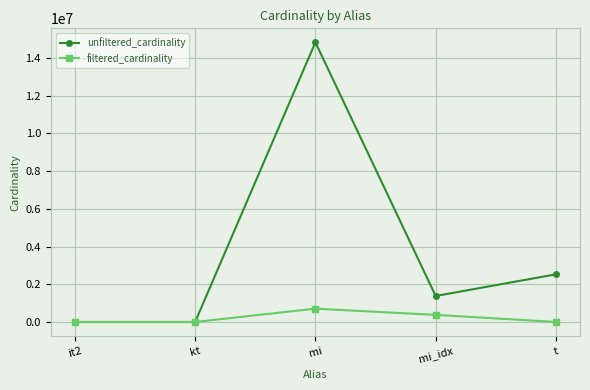

The unfiltered_cardinality series shows 14835720 at mi. True or false?

True